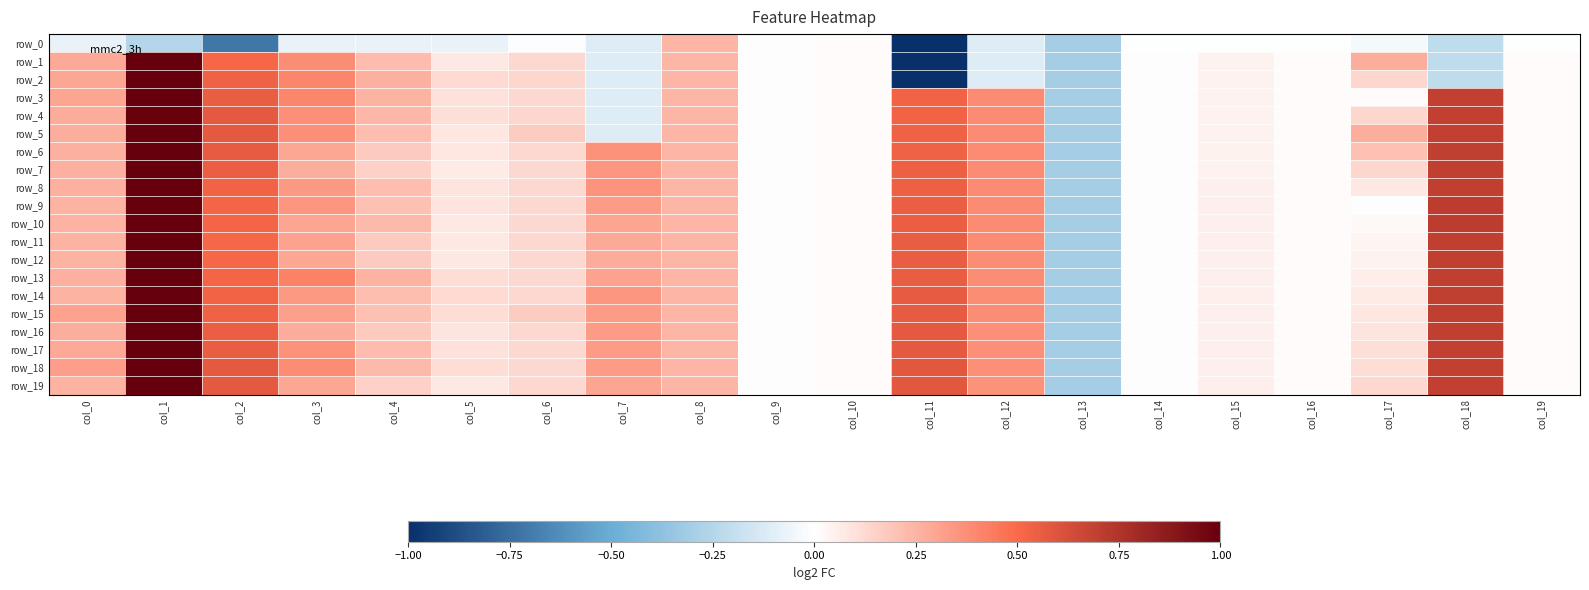

What is the smallest value displayed?

-5.1